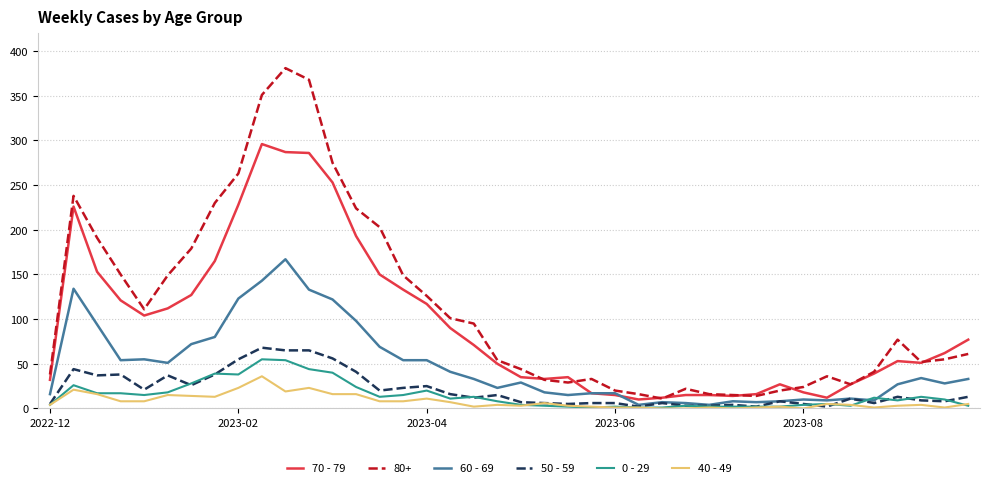

Which series has the largest range (max minus min)?

80+